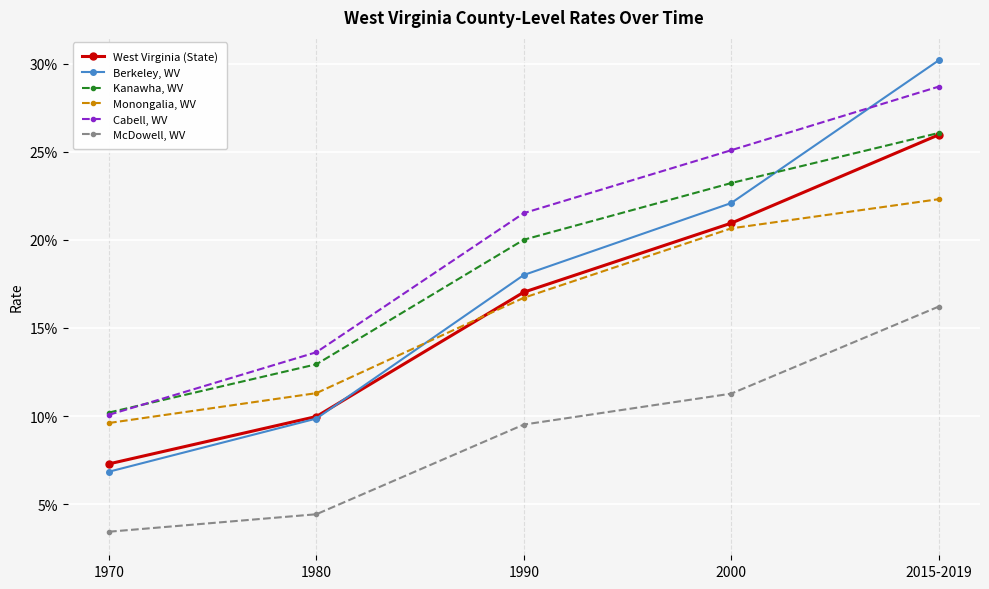

Between 1970 and 2000, which series saw the biggest shift?

Berkeley, WV